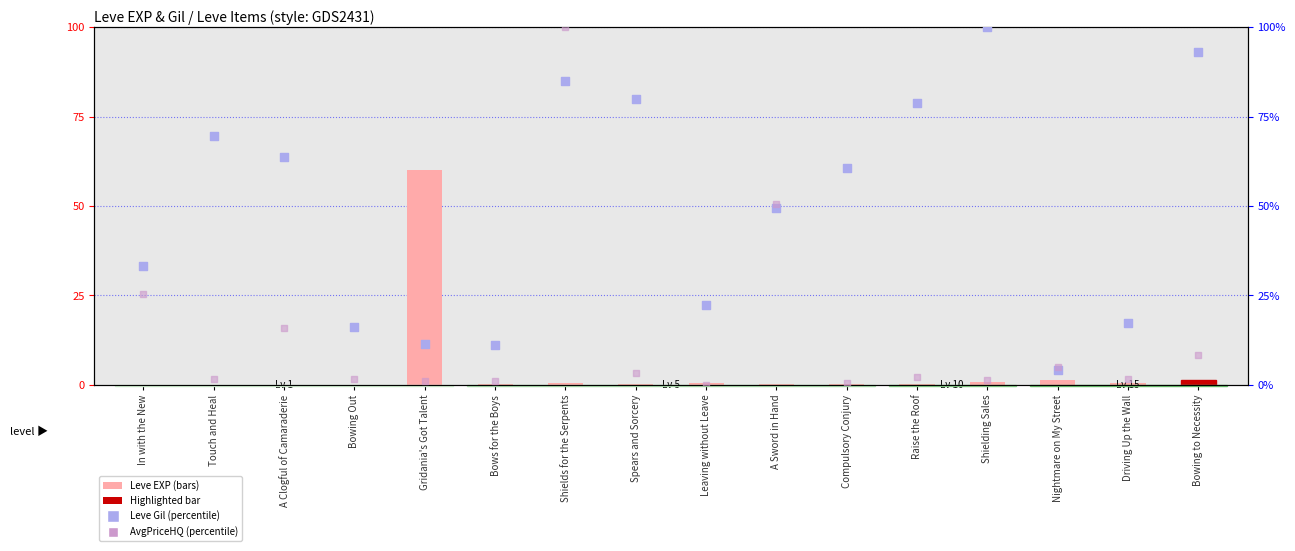

Is the value of AvgPriceHQ (percentile) at A Sword in Hand greater than the value of Leve Gil (percentile) at Leaving without Leave?

Yes